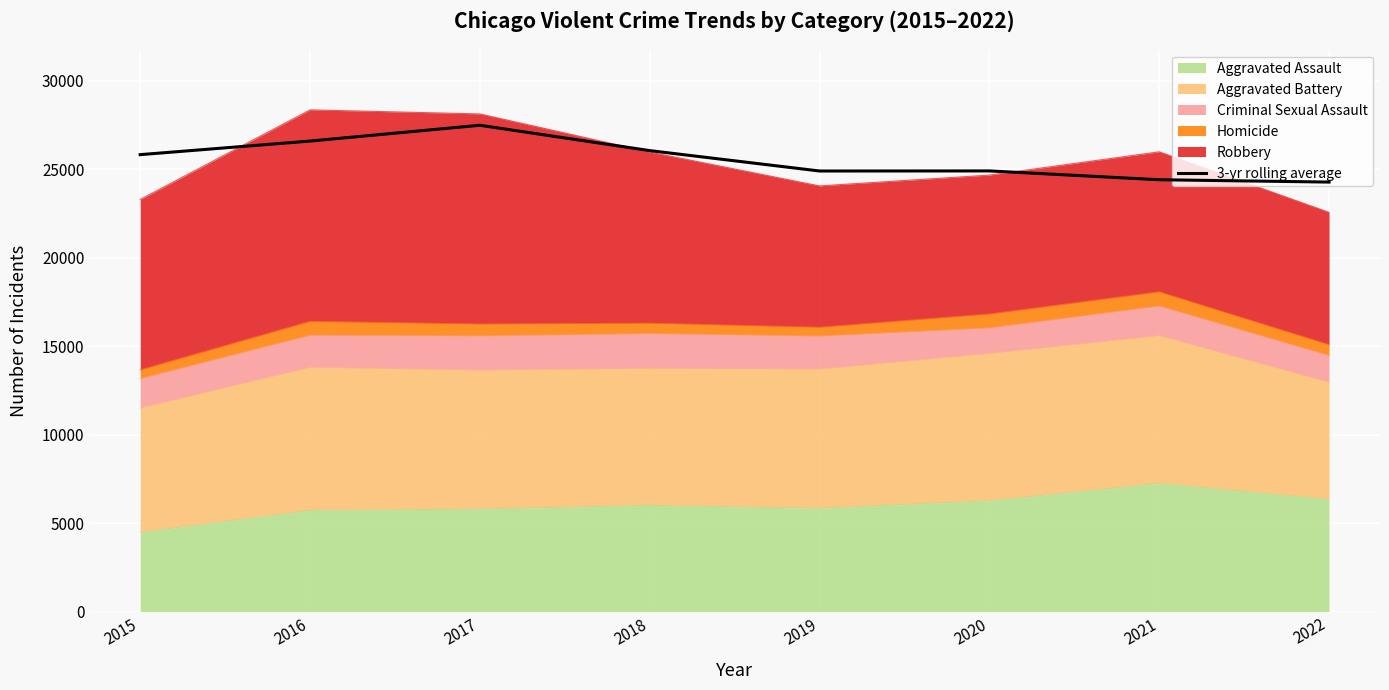

What value does the data have at 2022?

24275.0